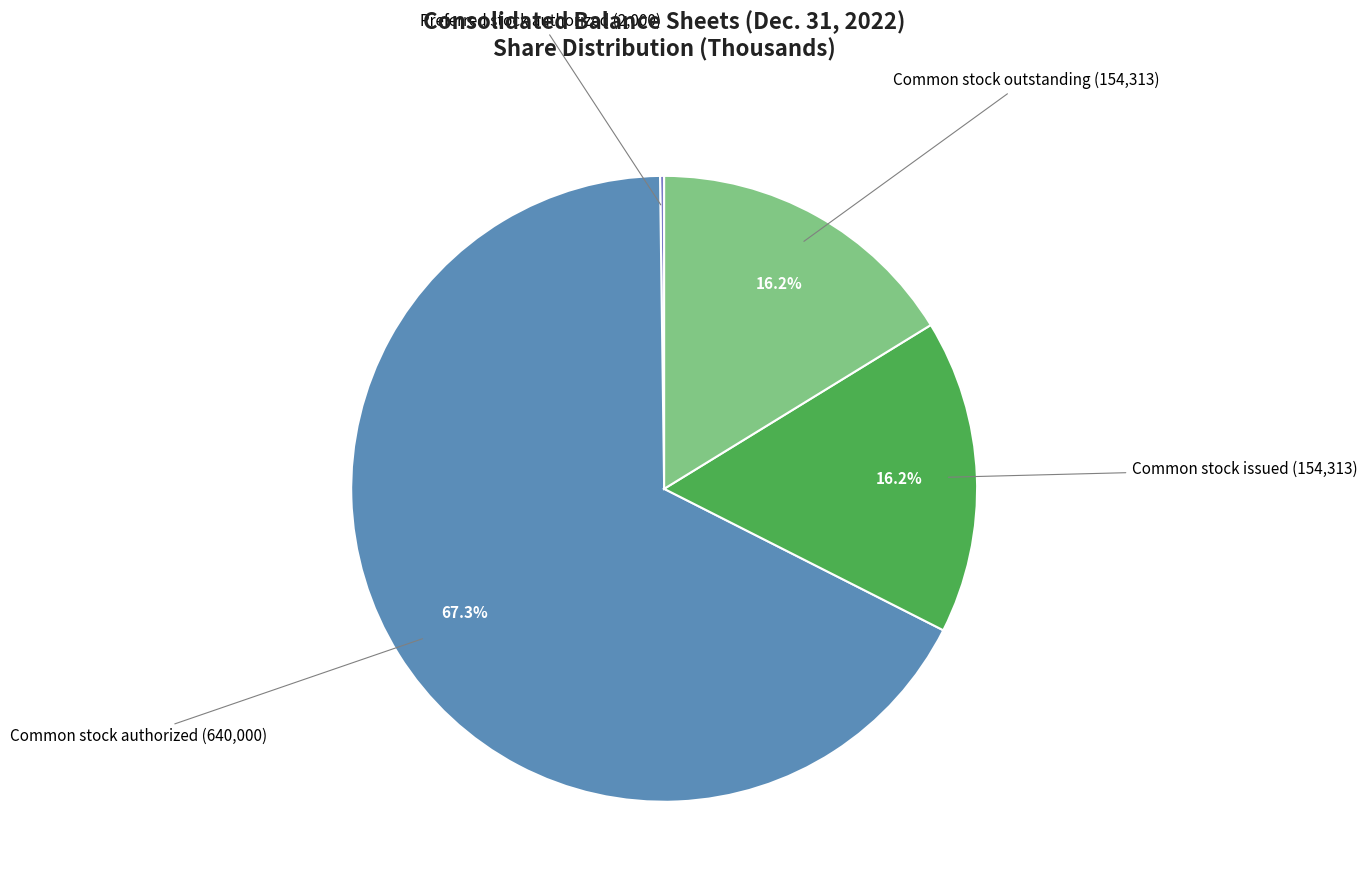

To the nearest percent, what percentage of the pie is Common stock outstanding?

16%